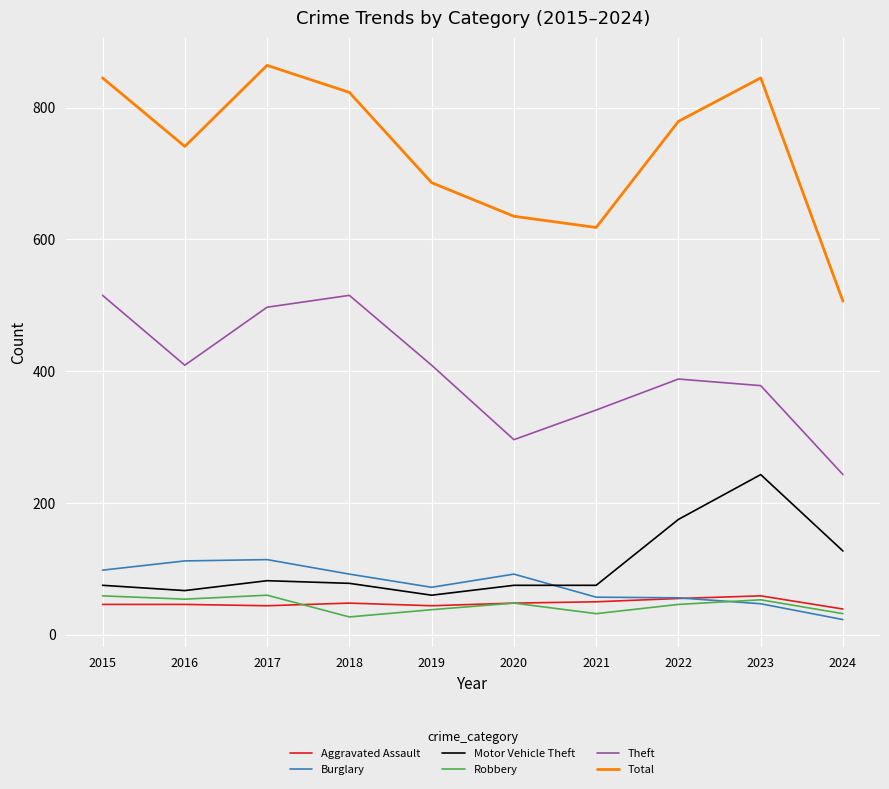

At how many categories does at least one series exceed 524?

9